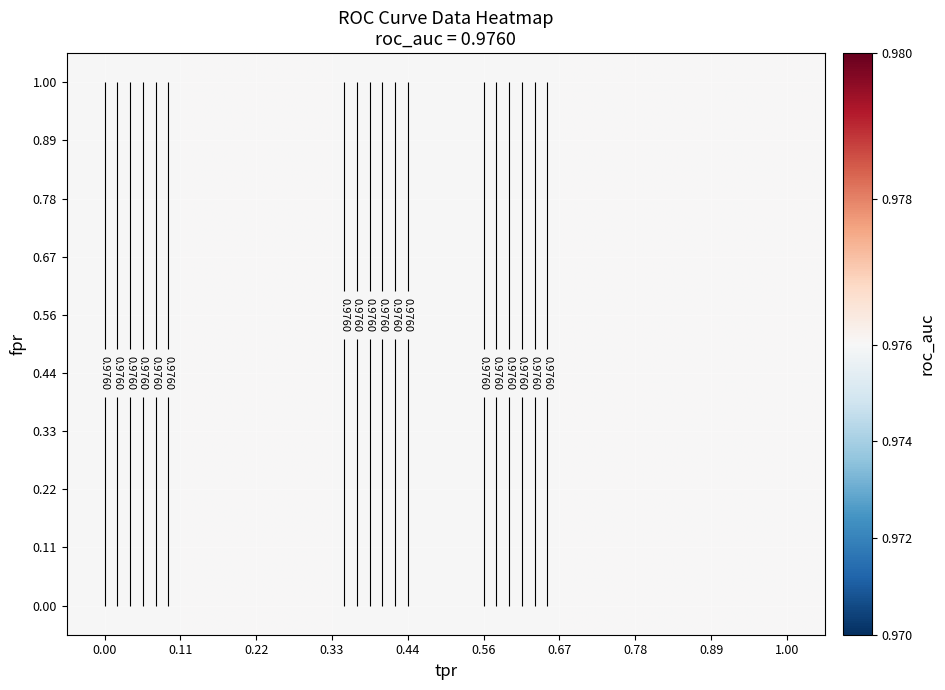

Count the number of categories in the chart.

10